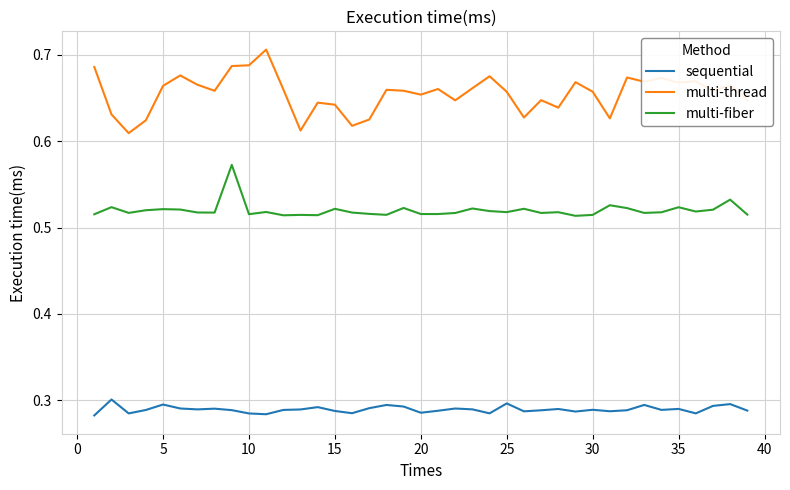

Which series has the widest spread of values?

multi-thread